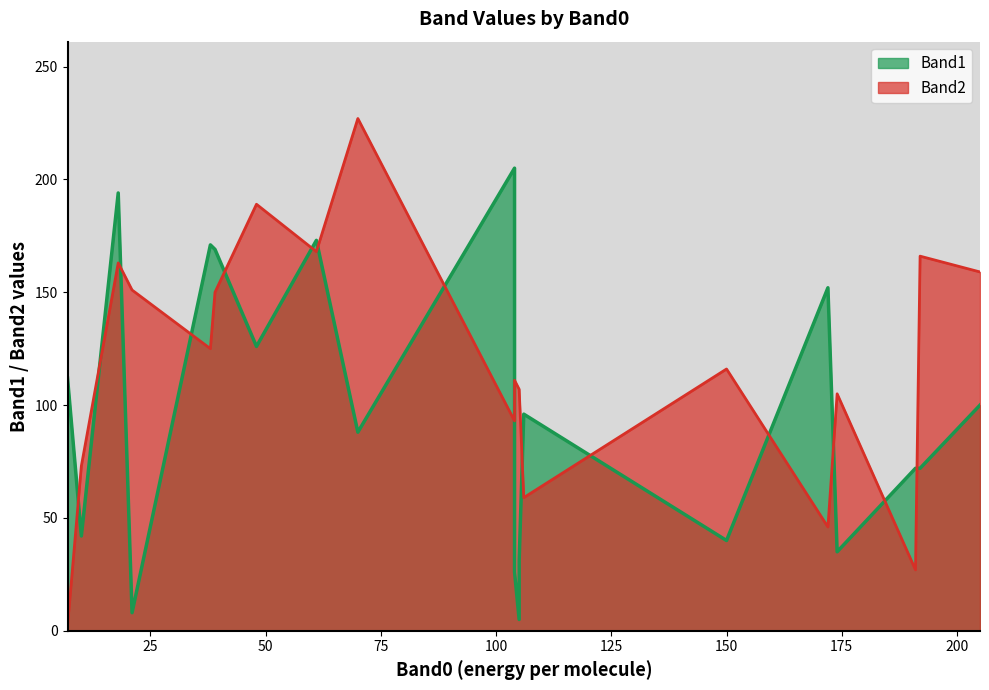

Which category has the lowest value across all series?

7